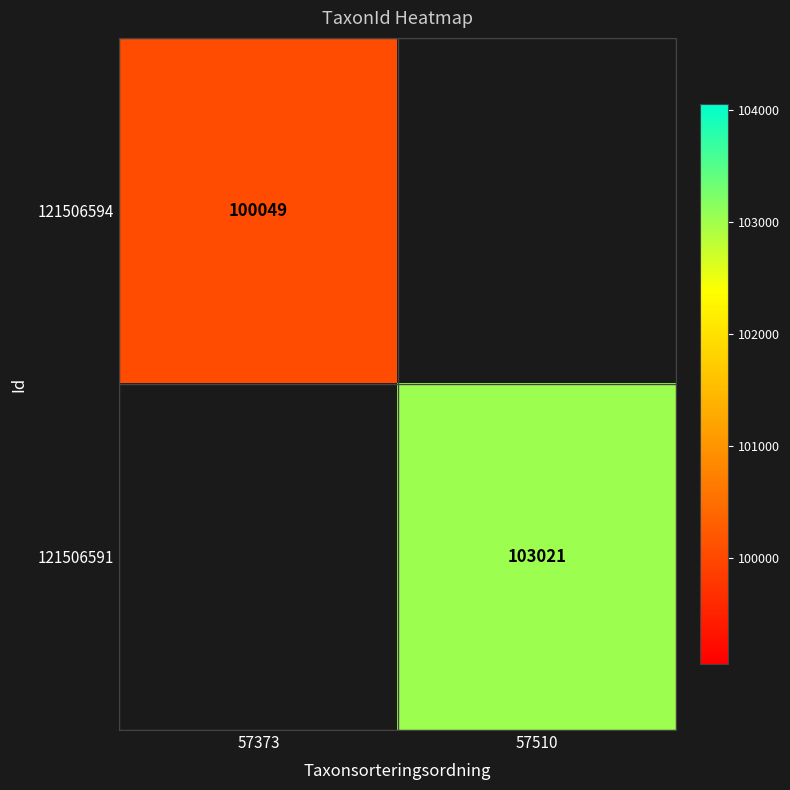

At how many categories does at least one series exceed 102226?

1